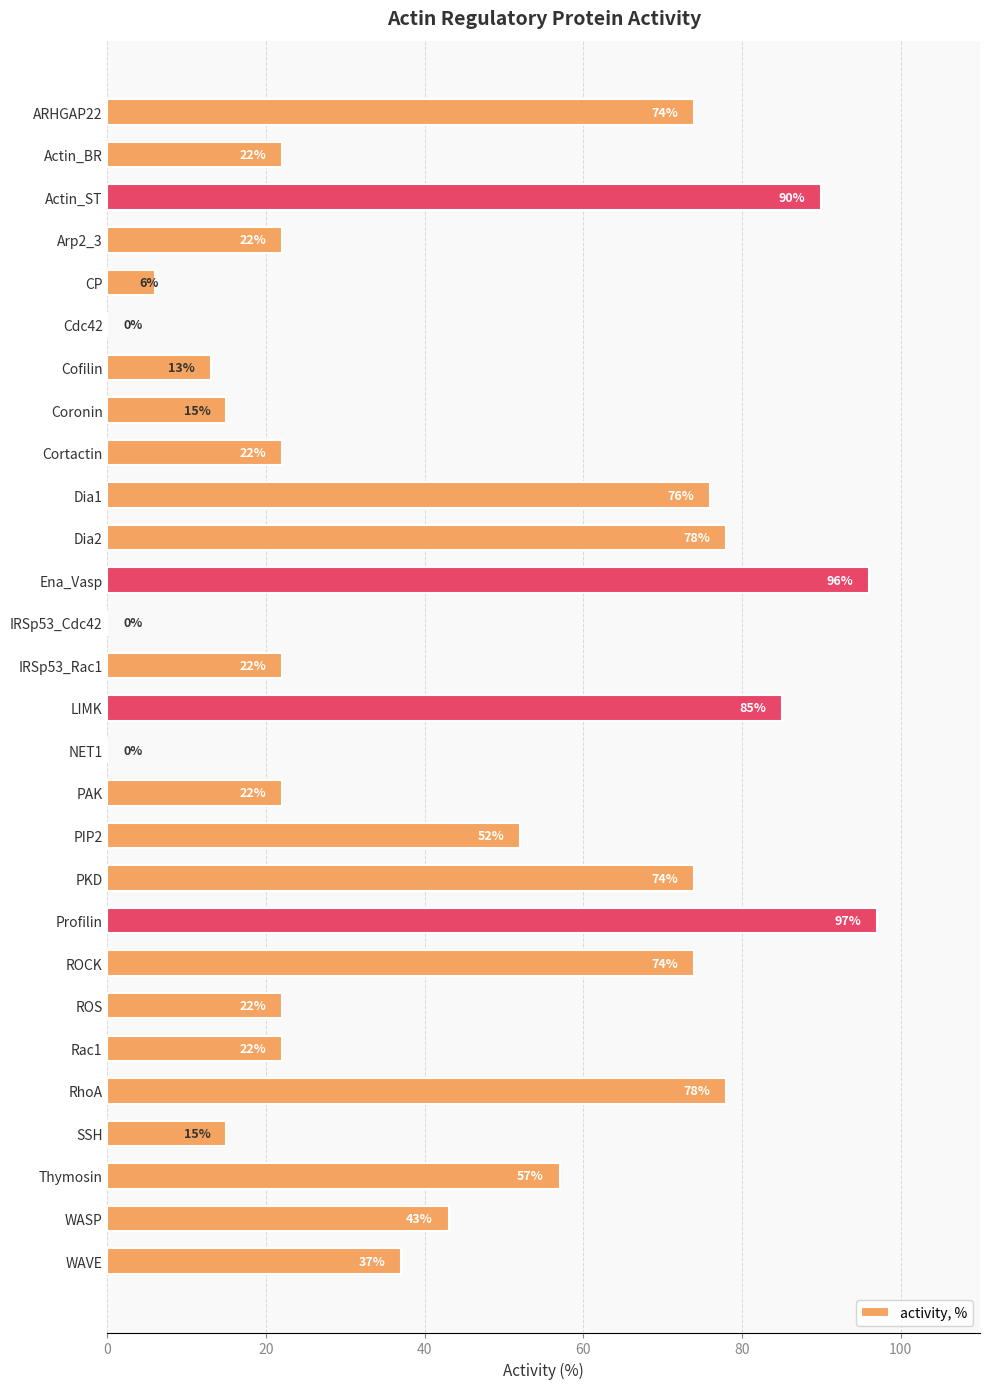

What is the sum of all values?

1214